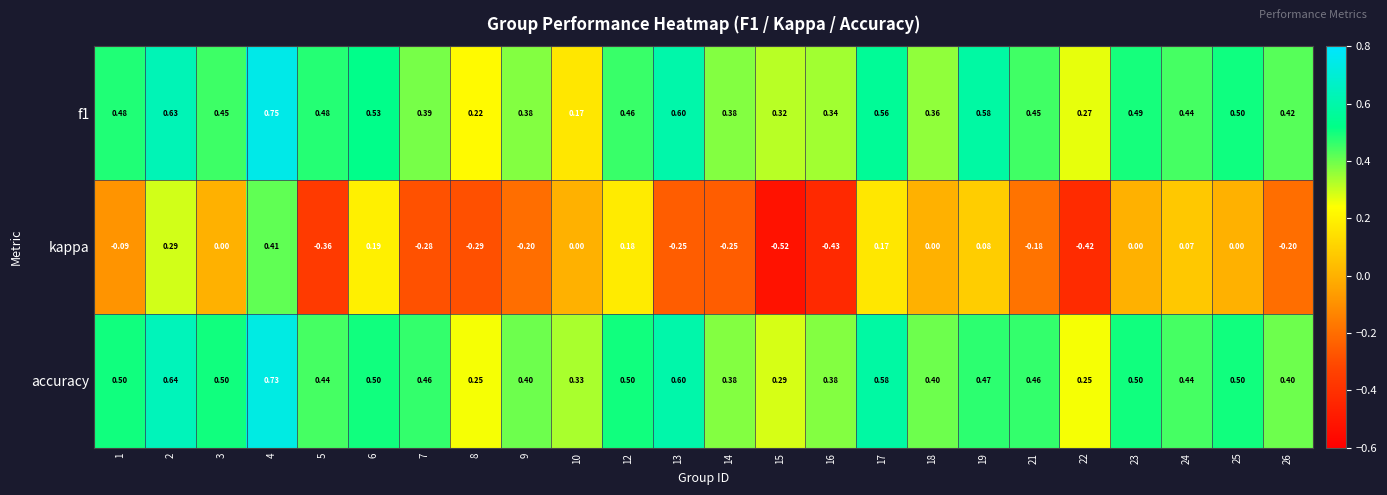

At which category is the sum across all series the highest?

4